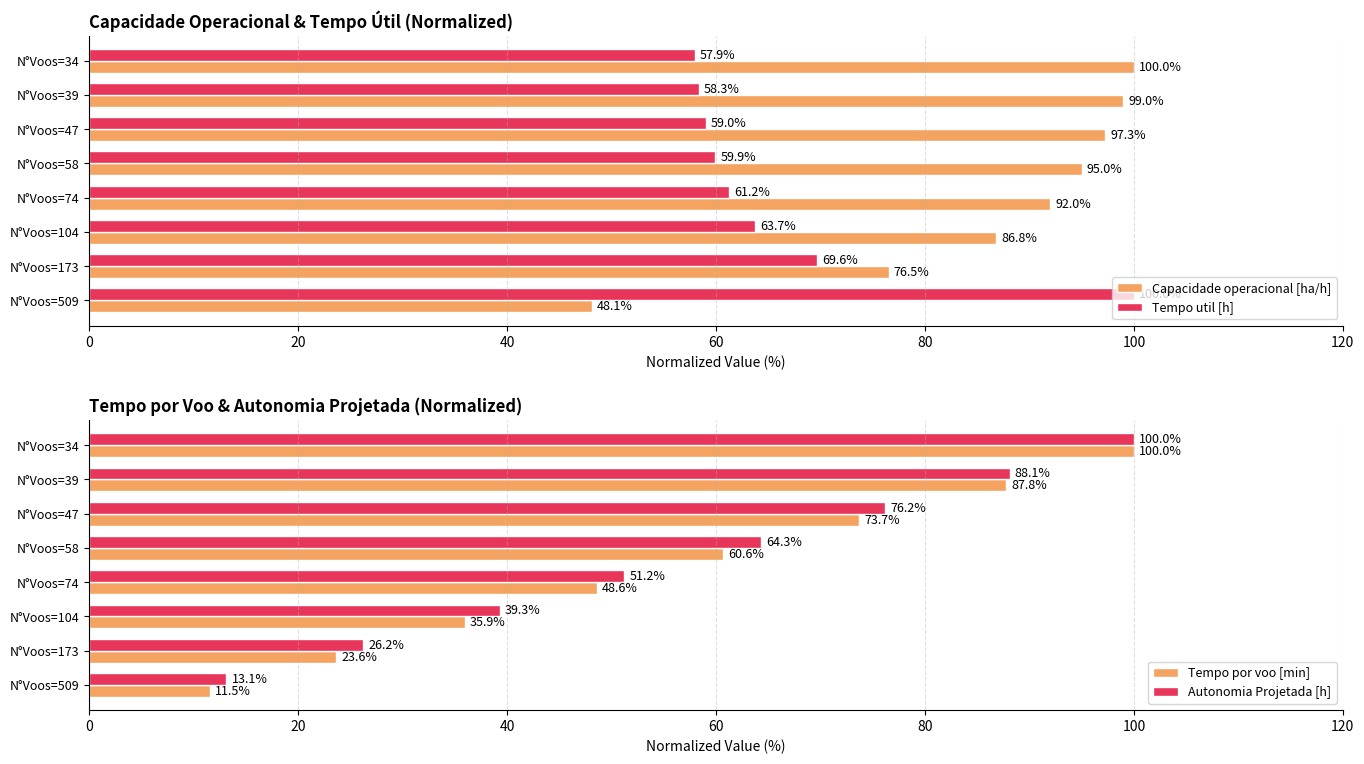

List the labels in order of Capacidade operacional [ha/h] value, largest first.

N°Voos=34, N°Voos=39, N°Voos=47, N°Voos=58, N°Voos=74, N°Voos=104, N°Voos=173, N°Voos=509